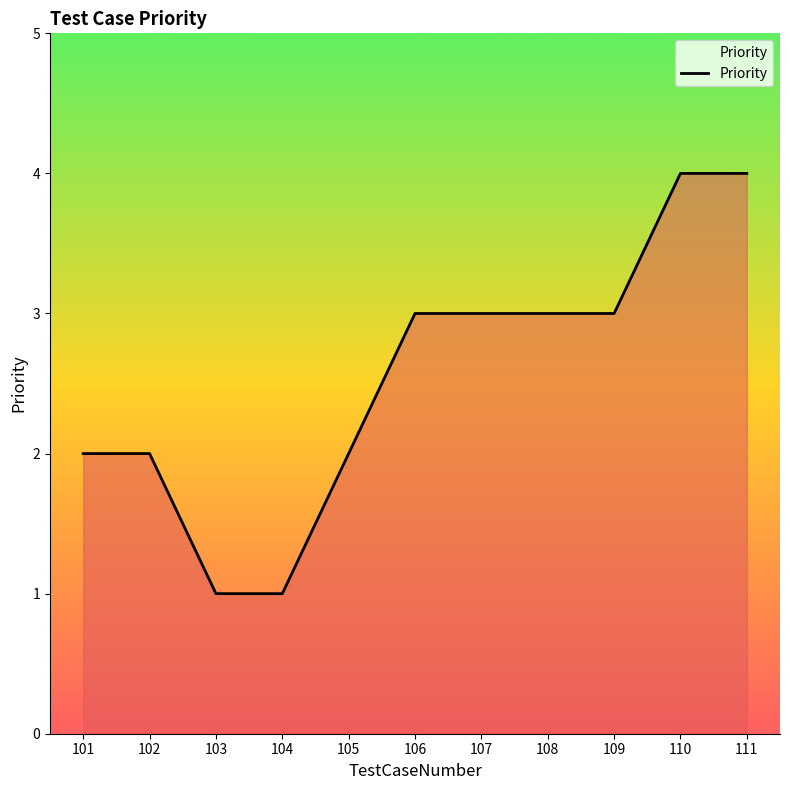

Which has a higher value, 102 or 103?

102